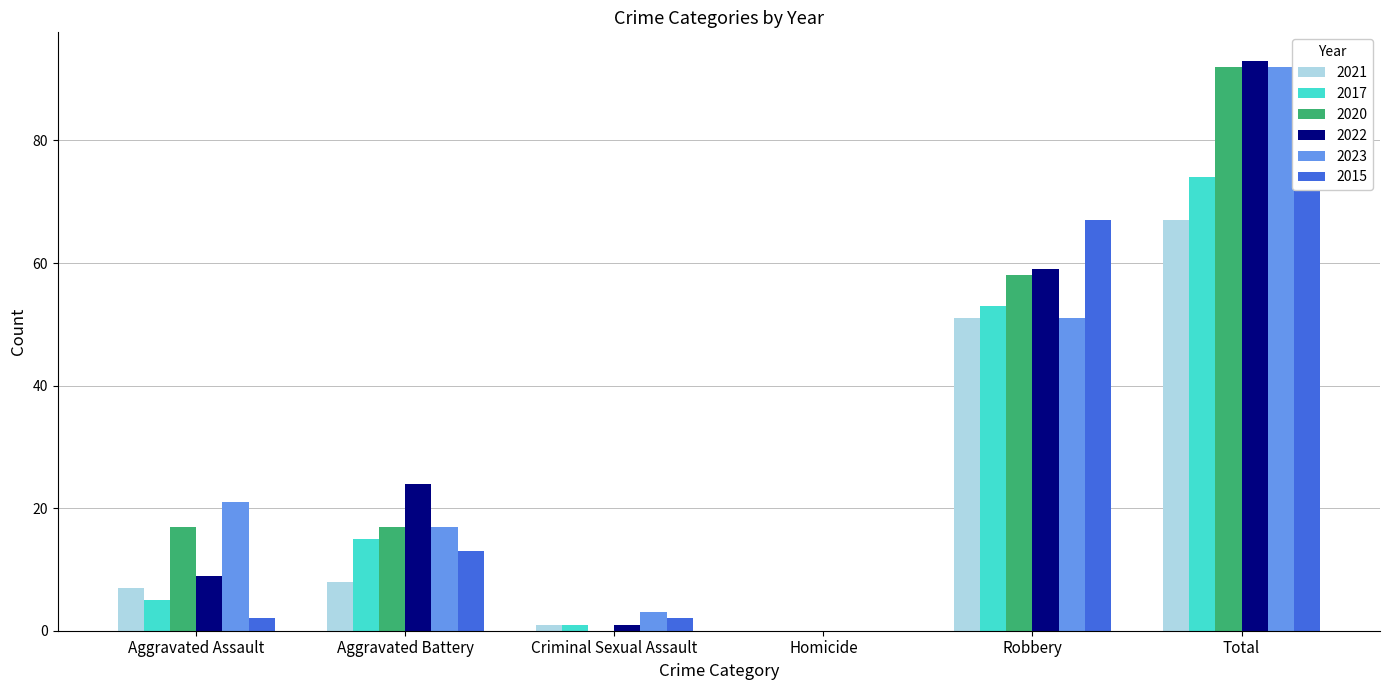

What is the difference between the second highest and second lowest values in the 2015 series?

65